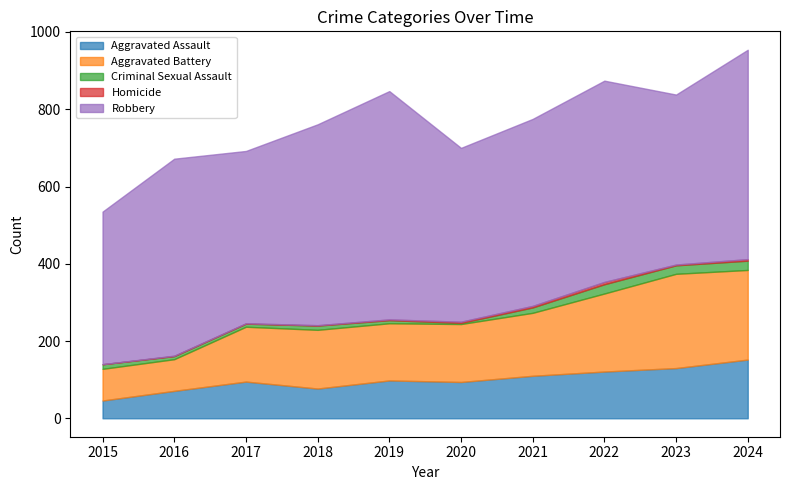

Count the number of data series in this chart.

5